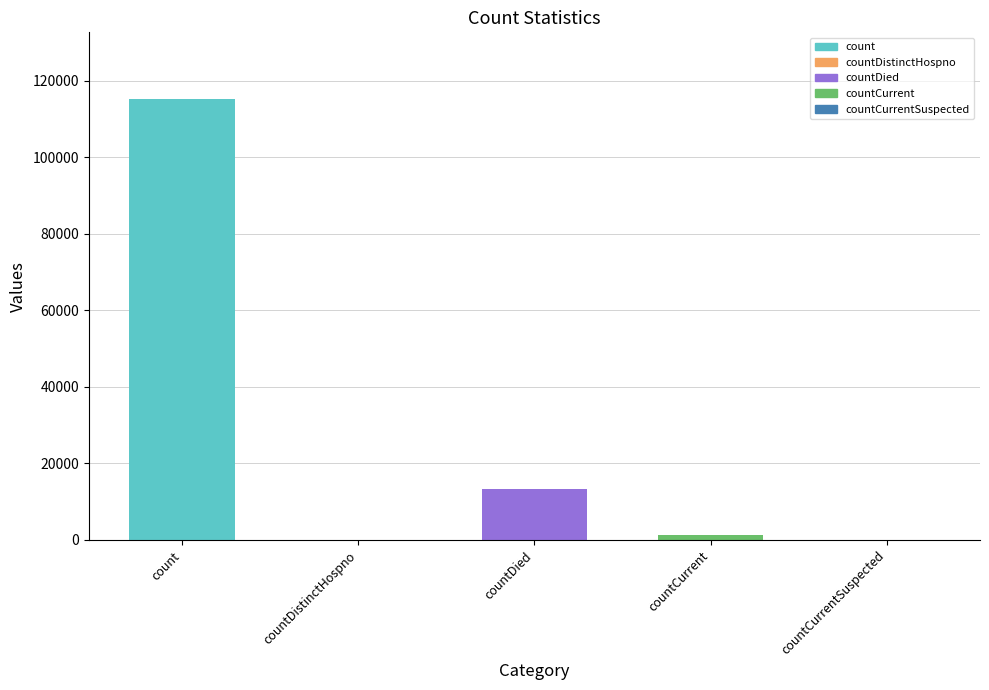

What is the sum of all values?

130105